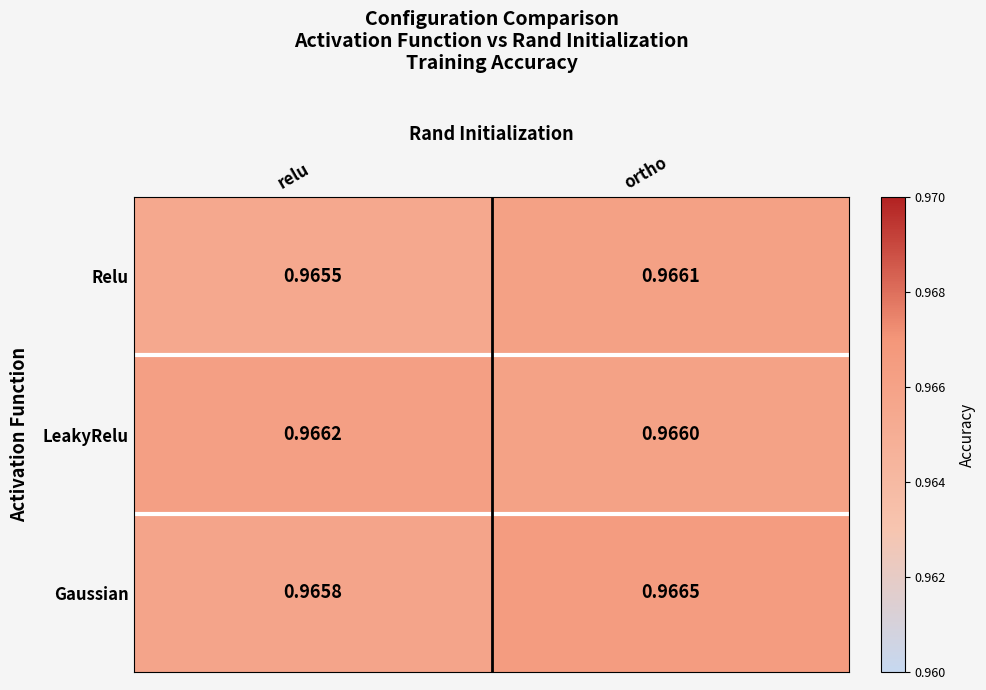

Which series changed the most between relu and ortho?

Gaussian